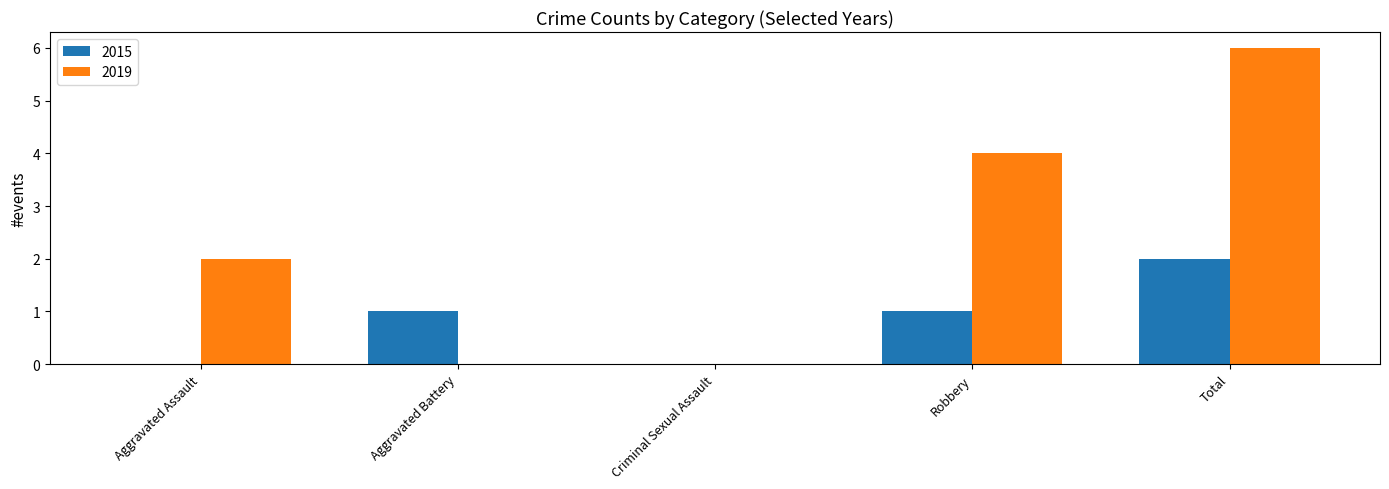

Which series changed the most between Criminal Sexual Assault and Total?

2019